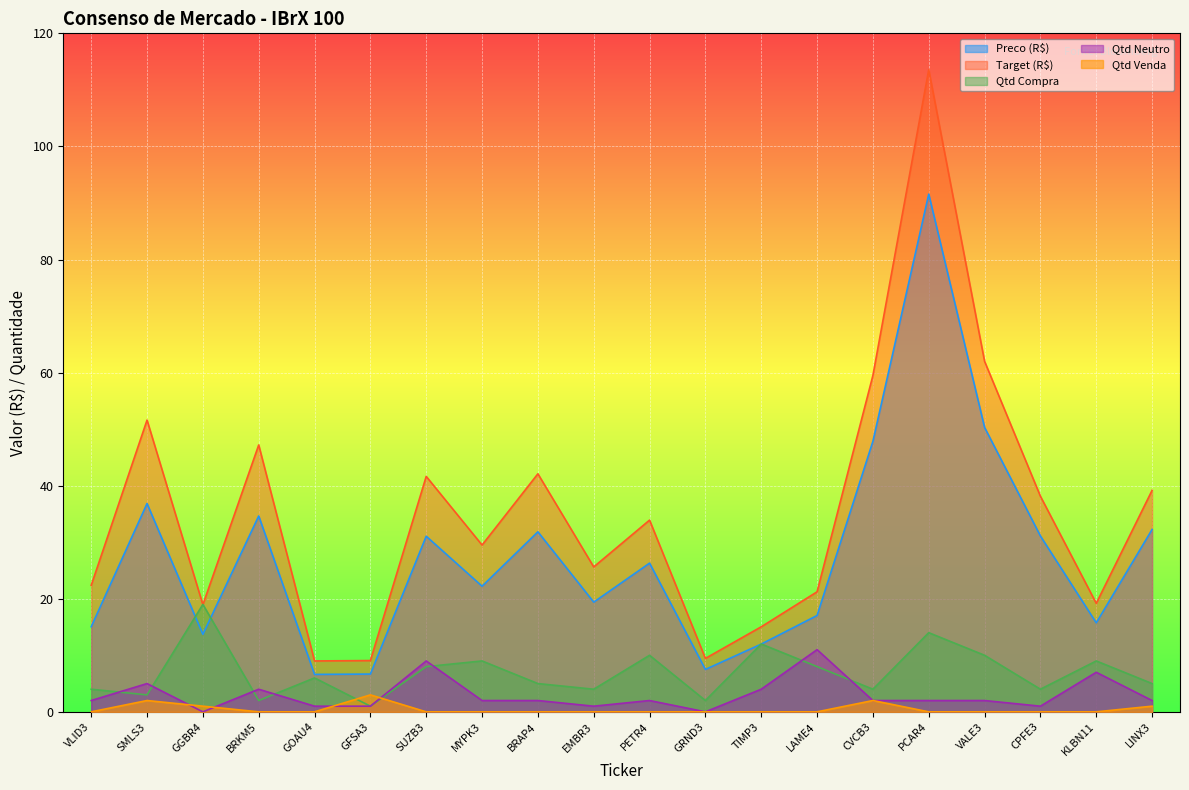

At which category is the sum across all series the highest?

PCAR4